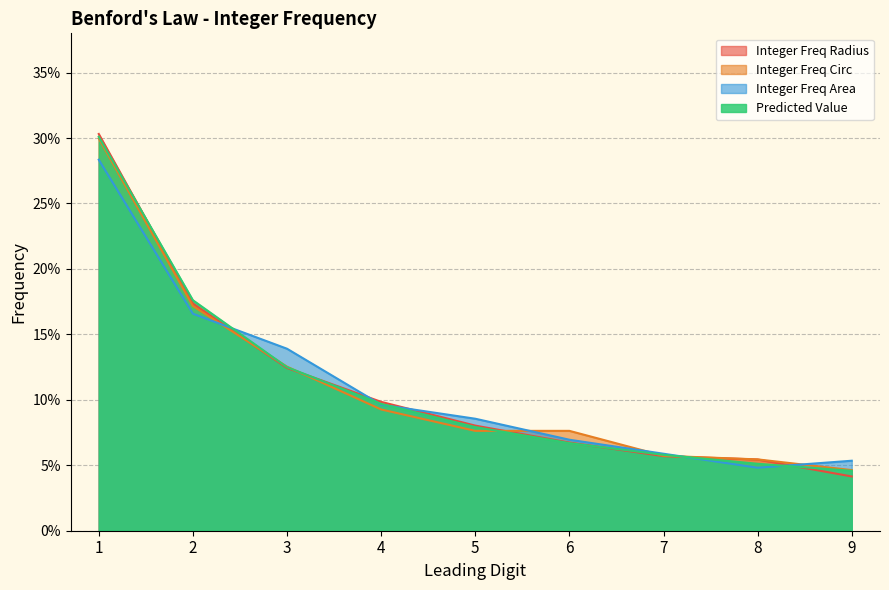

What are all the series names shown in the legend?

Integer Freq Radius, Integer Freq Circ, Integer Freq Area, Predicted Value